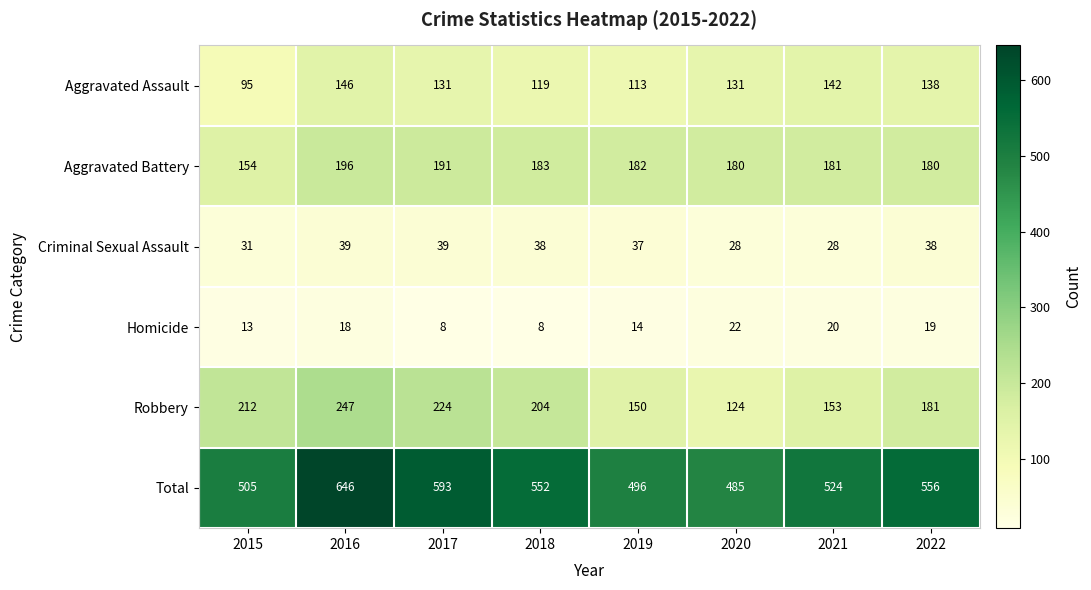

At how many categories does at least one series exceed 160?

8